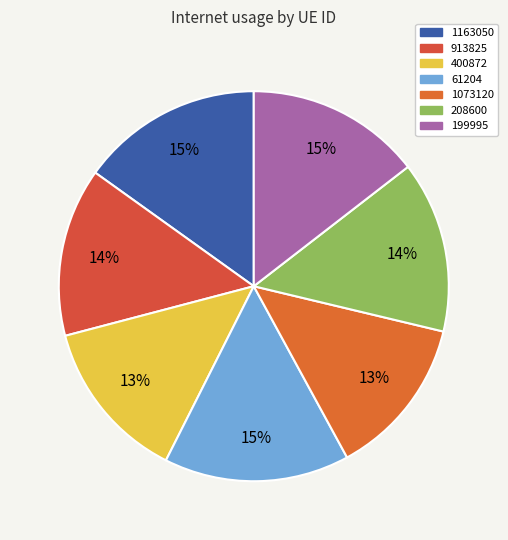

How many segments does this pie chart have?

7